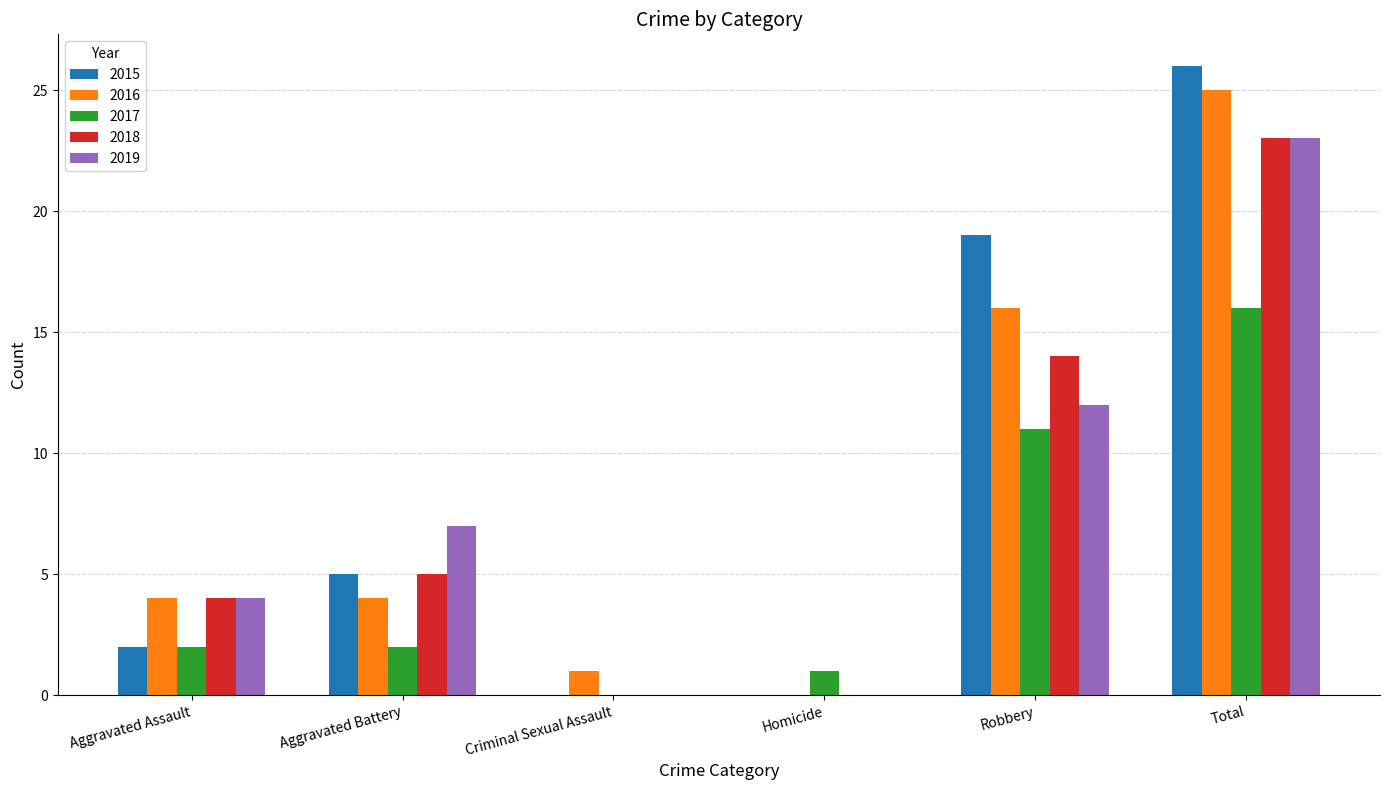

Does the chart contain stacked bars?

No